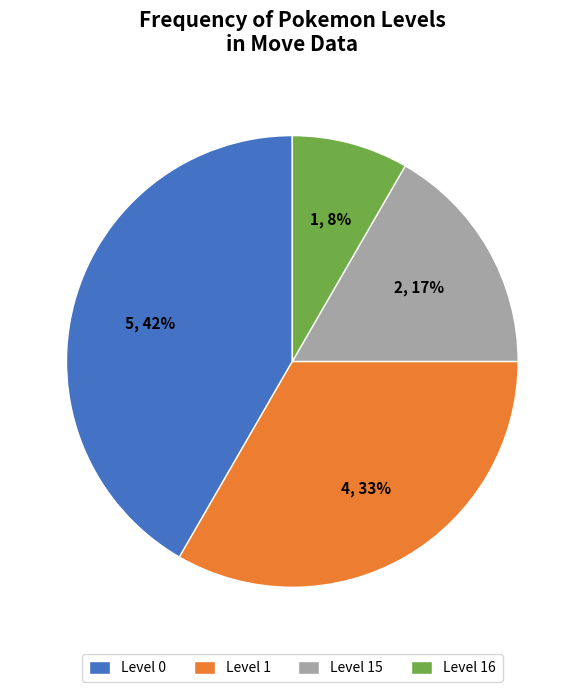

Is it true that Level 1 is 33% of the pie?

True